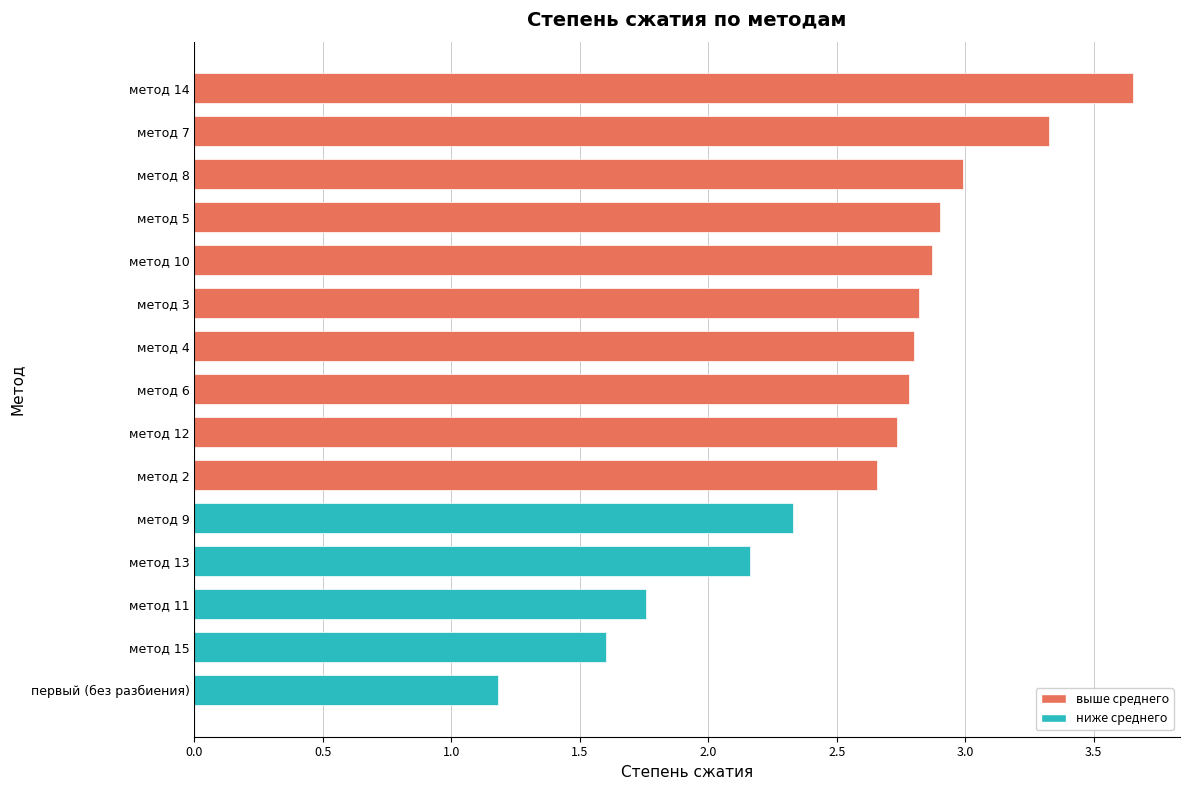

Which has a higher value, первый (без разбиения) or метод 14?

метод 14